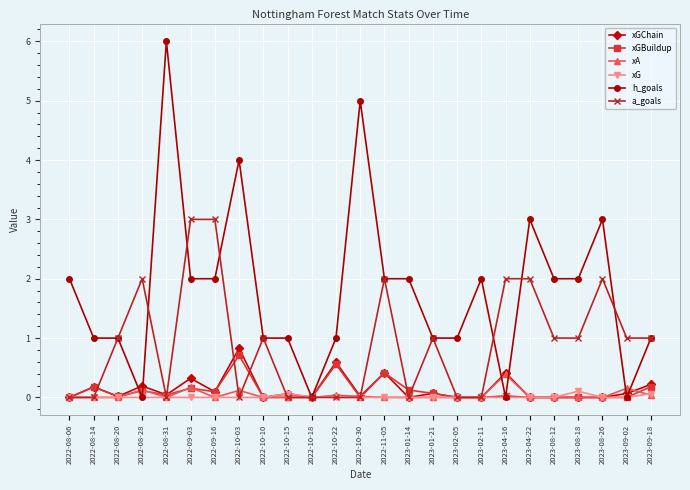

Which series has the widest spread of values?

h_goals